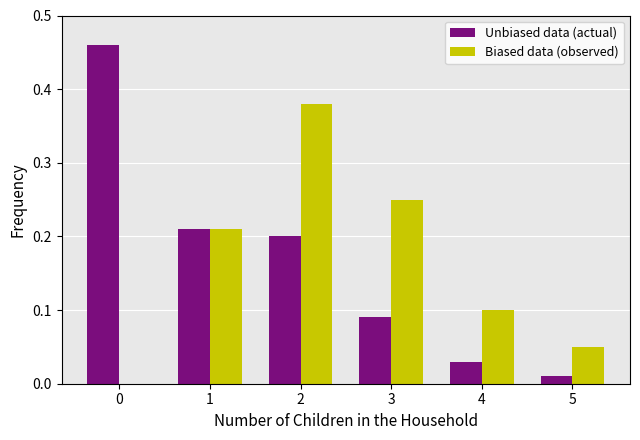

What are all the series names shown in the legend?

Unbiased data (actual), Biased data (observed)